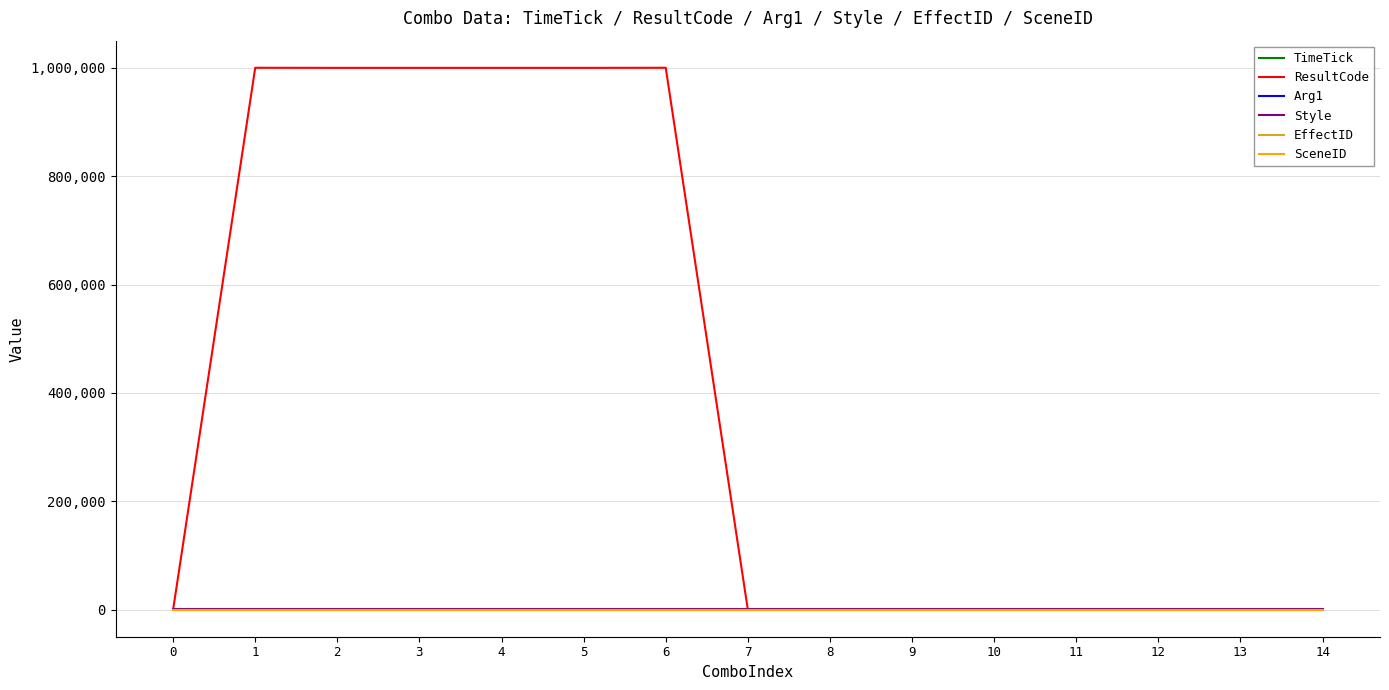

True or false: TimeTick has more than 1 interior local peaks.

True